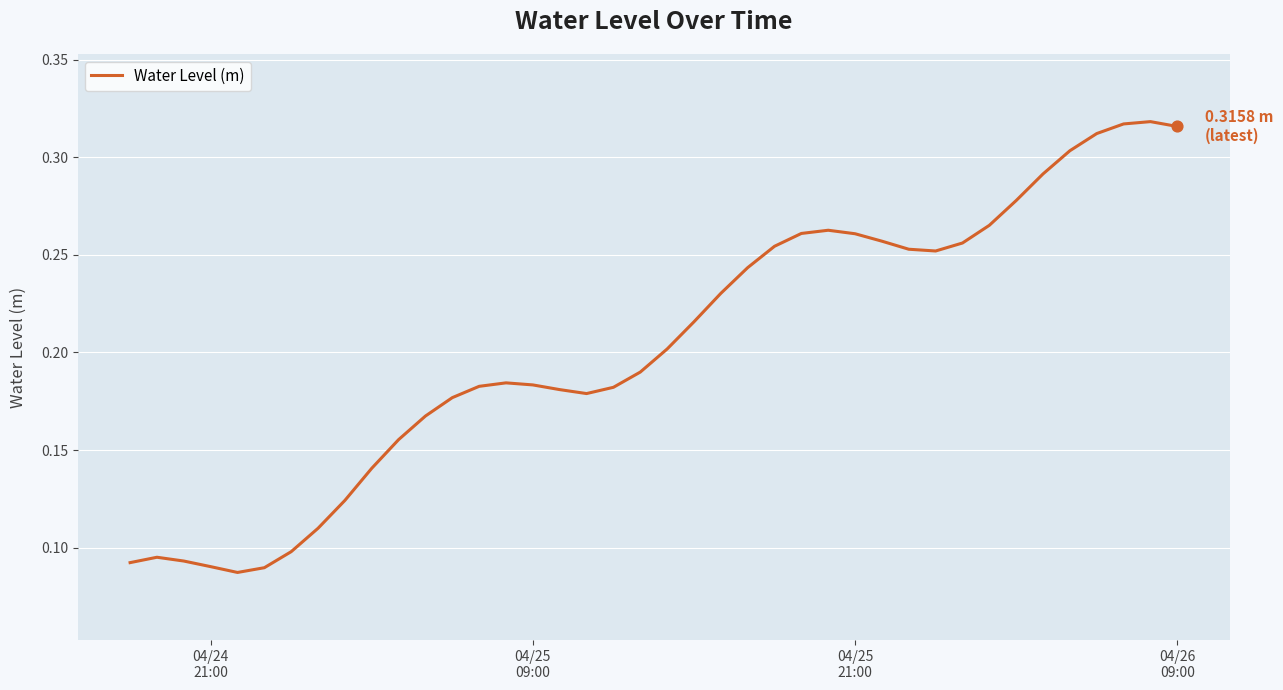

How many lines are shown in the chart?

1